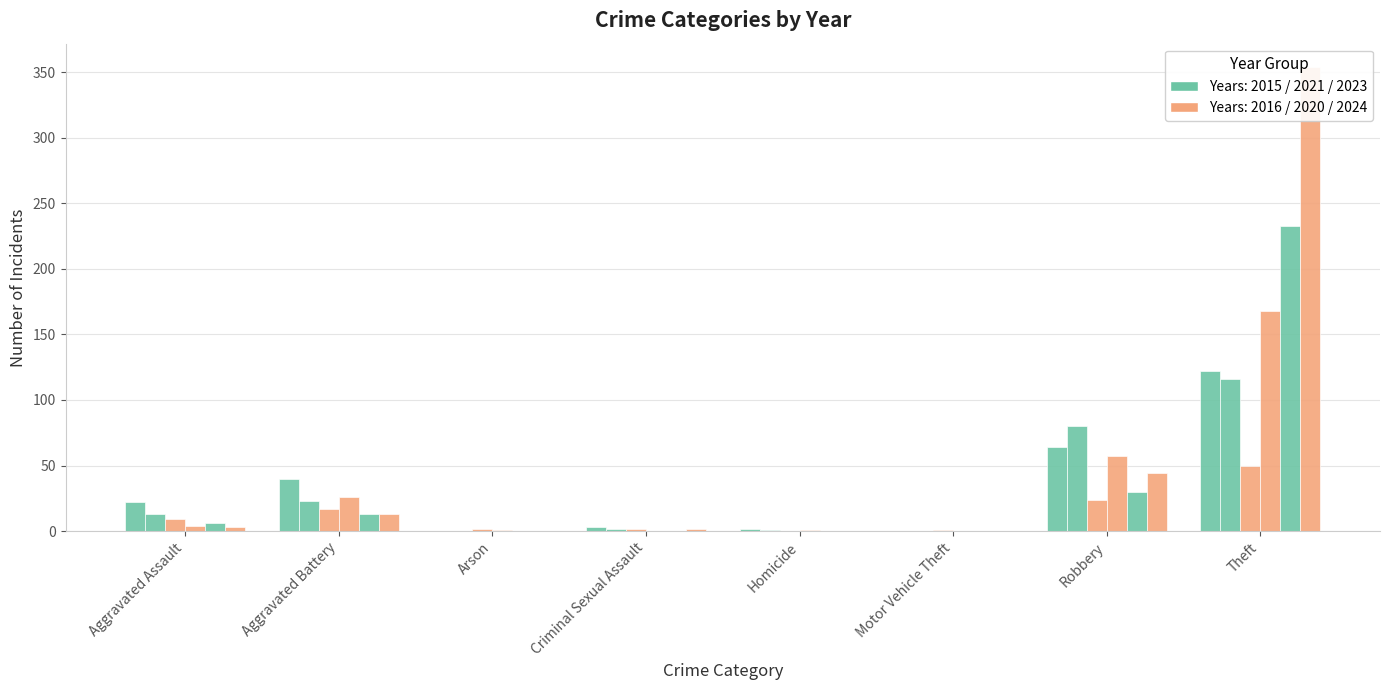

What is the label of the 5th bar from the right?

Criminal Sexual Assault